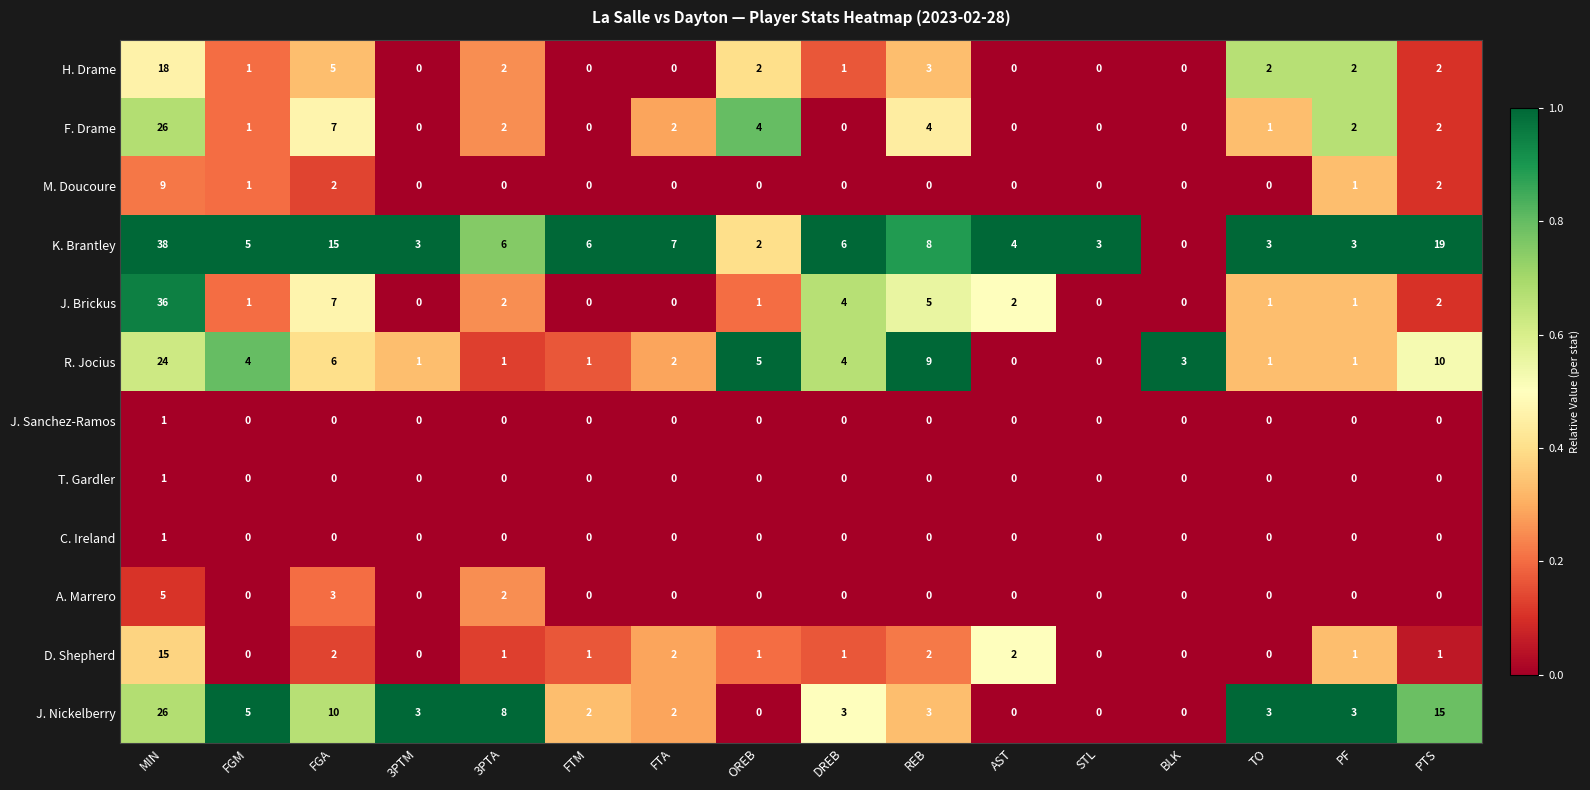

Between 3PTM and REB, which series saw the biggest shift?

R. Jocius